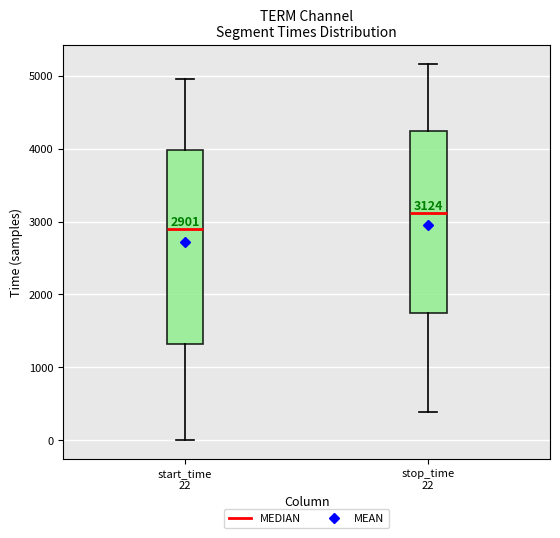

Which box has the lowest median line?

start_time 22